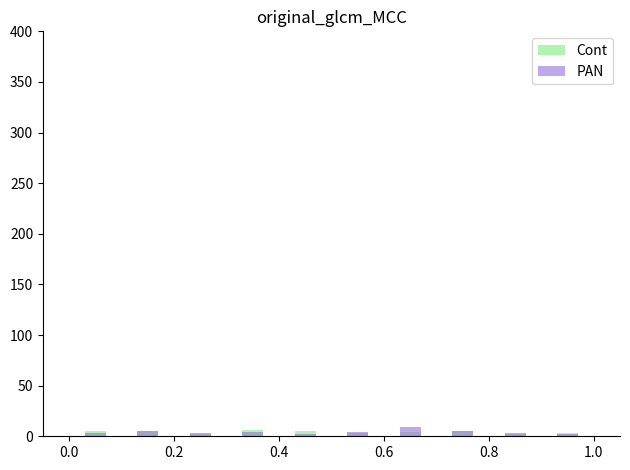

What is the greatest value displayed?

9